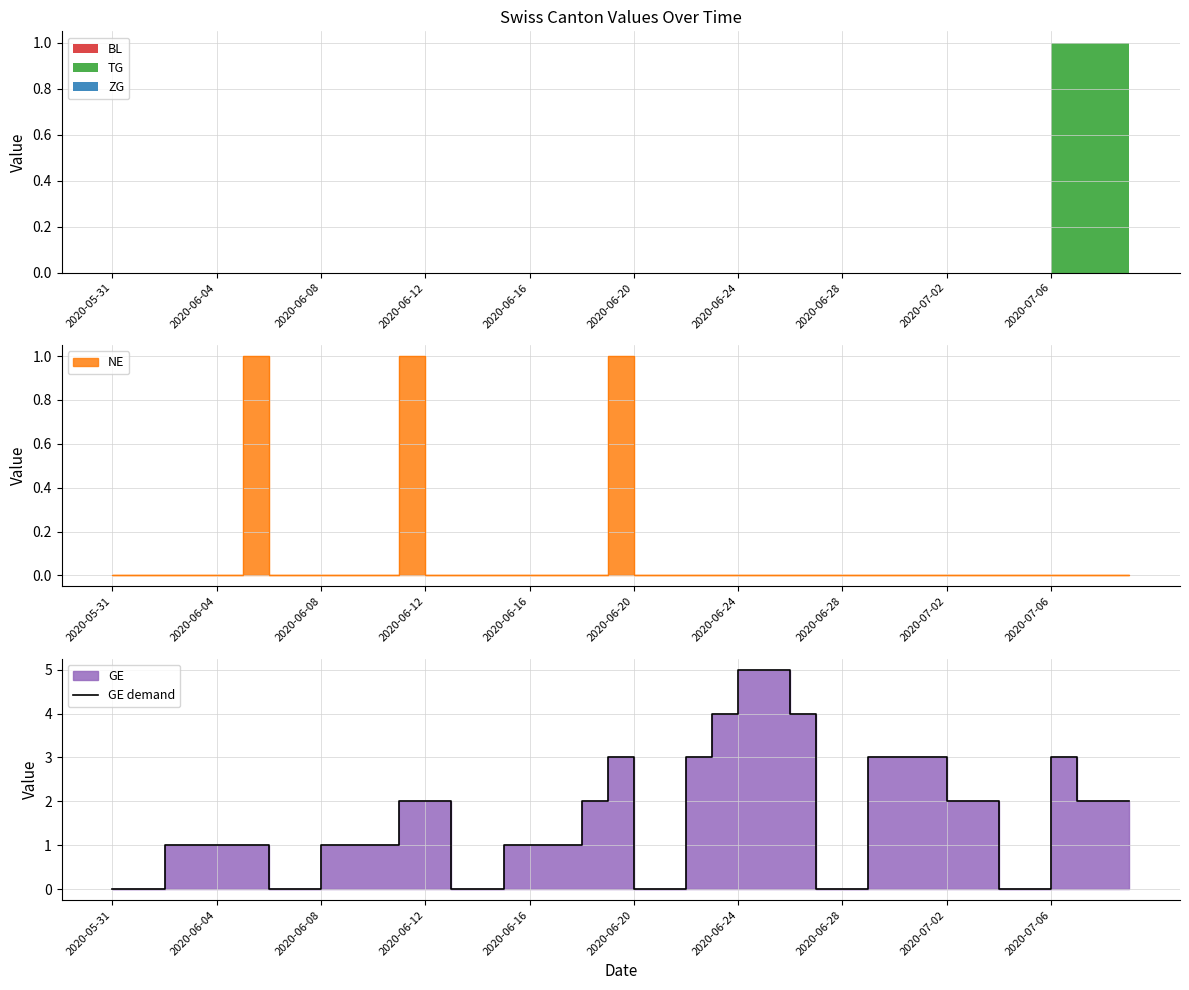

What is the change in value from 25 to 38?

-3